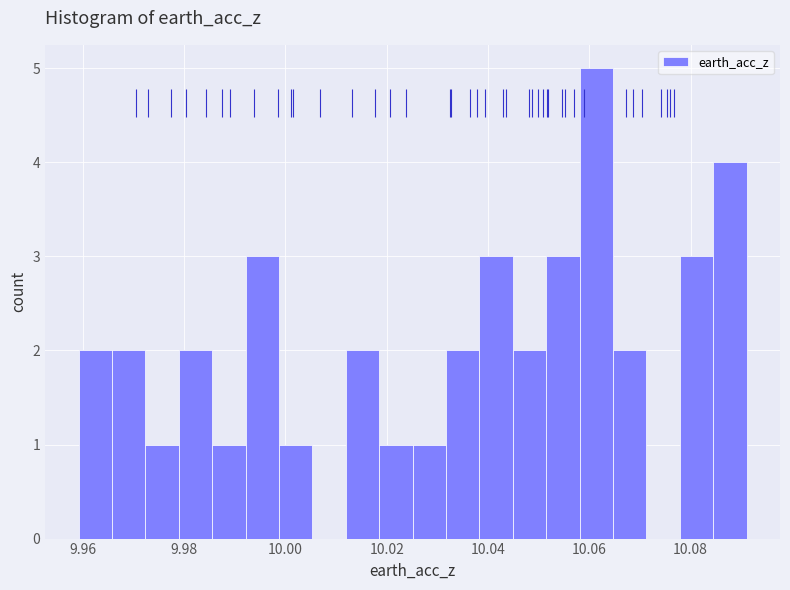

Around what value on the x-axis is the tallest bar? Give the approximate position of its centre, as read against the axis.

10.062